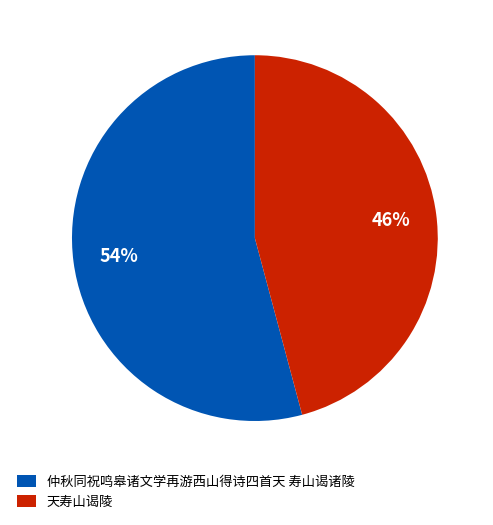

To the nearest percent, what is the difference between the largest and smallest slice percentages?

8%